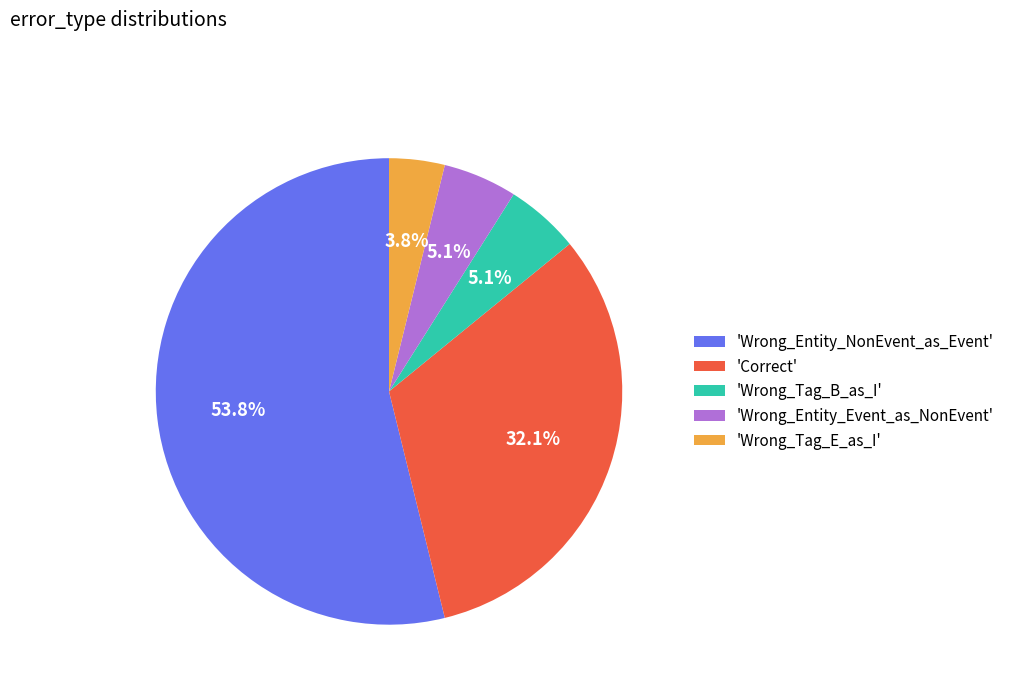

How many segments does this pie chart have?

5